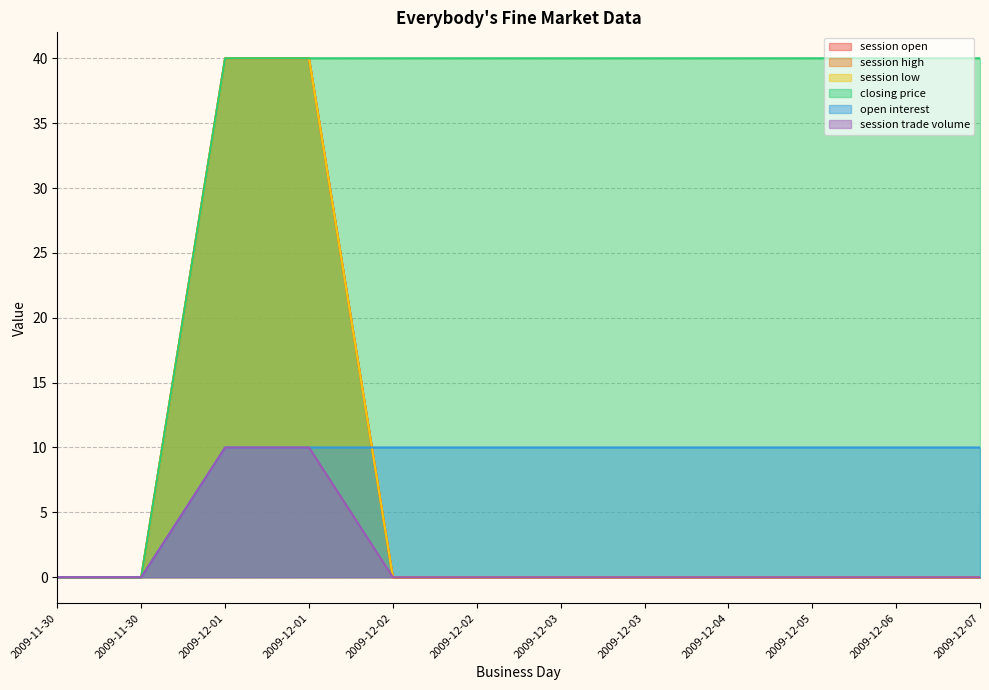

What is the label of the 7th point from the right?

2009-12-02